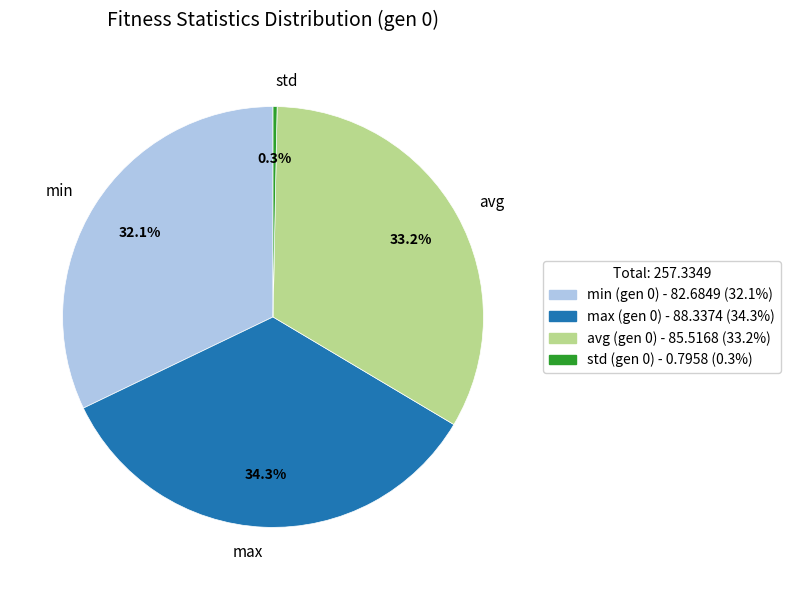

Between std and avg, which is larger?

avg